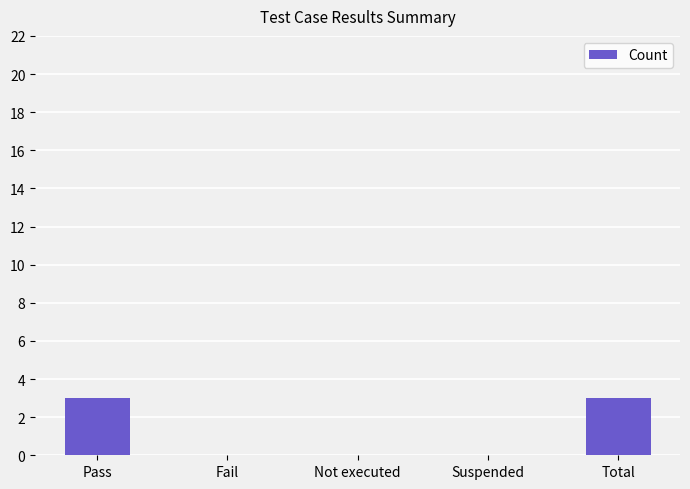

Reading left to right, transcribe all the data shown in this chart.

Pass=3	Fail=0	Not executed=0	Suspended=0	Total=3